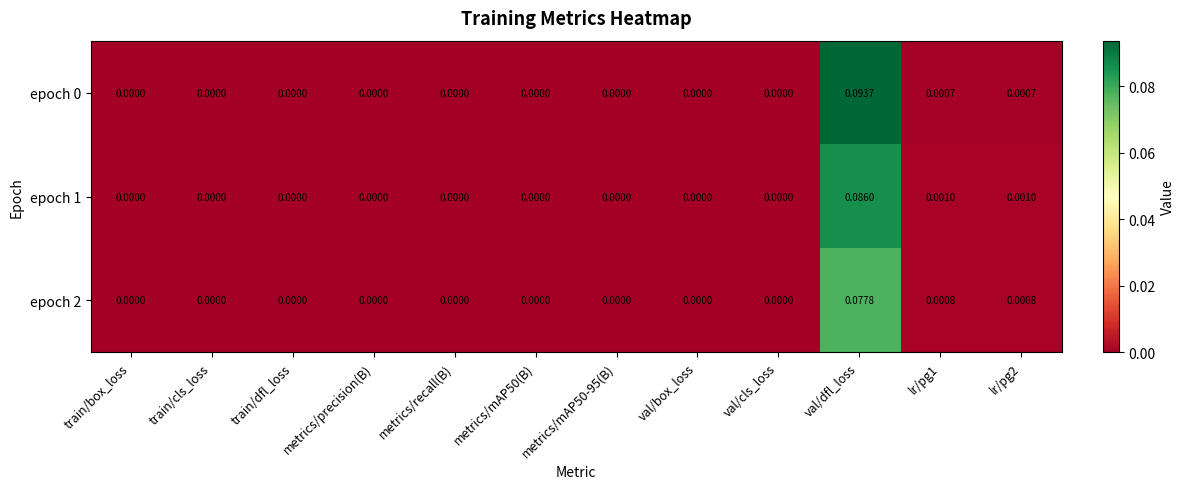

How many categories are shown in the chart?

12